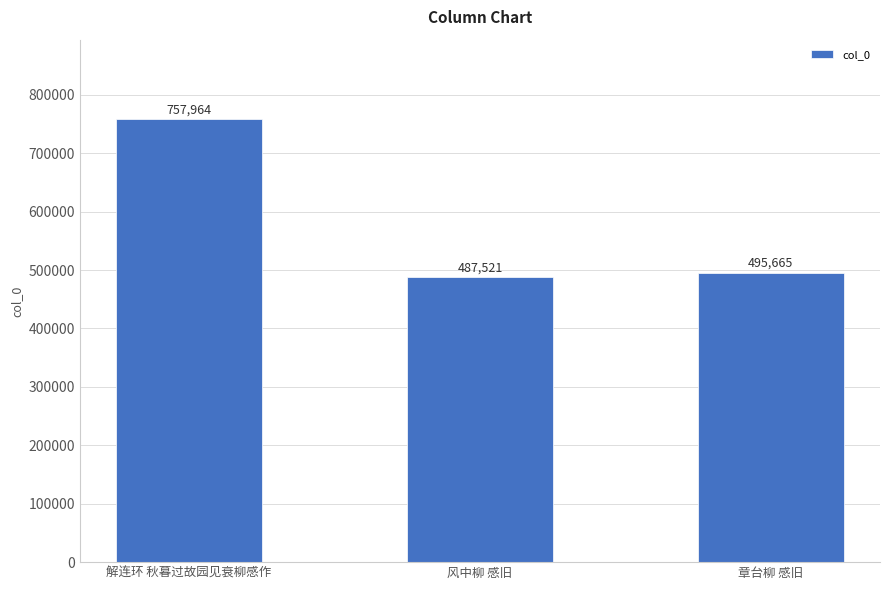

List the labels in order of value, largest first.

解连环 秋暮过故园见衰柳感作, 章台柳 感旧, 风中柳 感旧